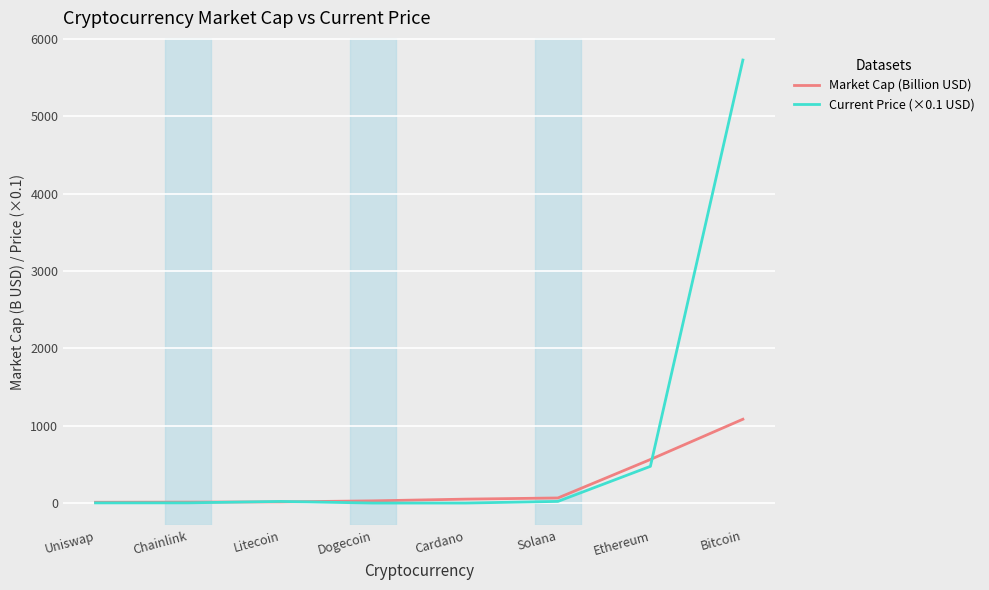

True or false: Market Cap (Billion USD) and Current Price (×0.1 USD) cross at least once.

True